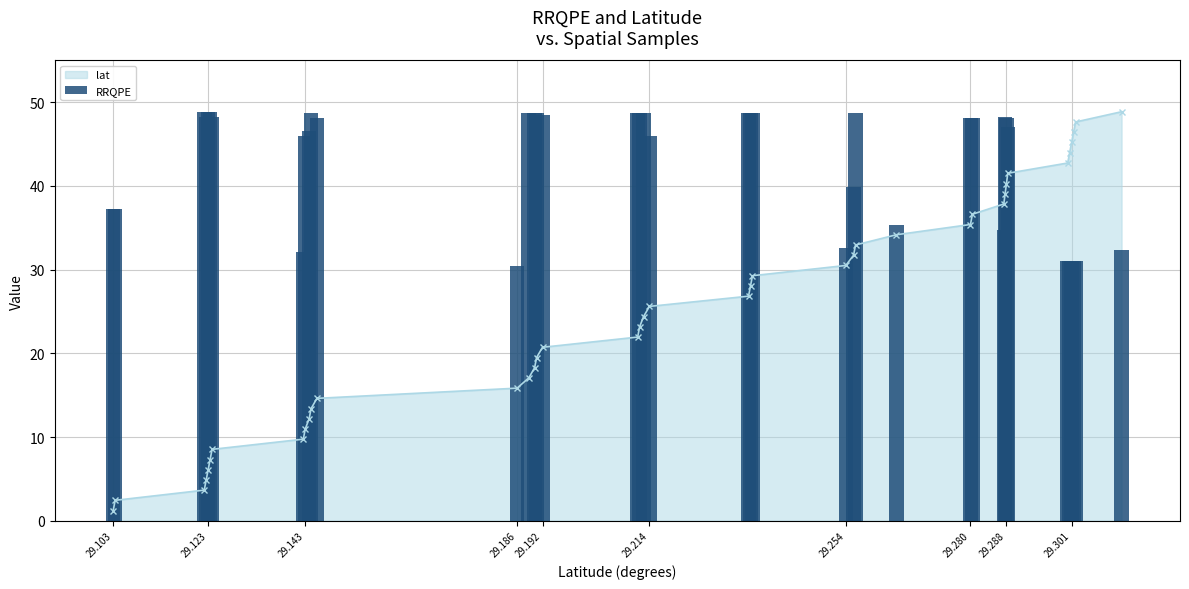

True or false: lat has a value of 10.3 at 29.123.

False